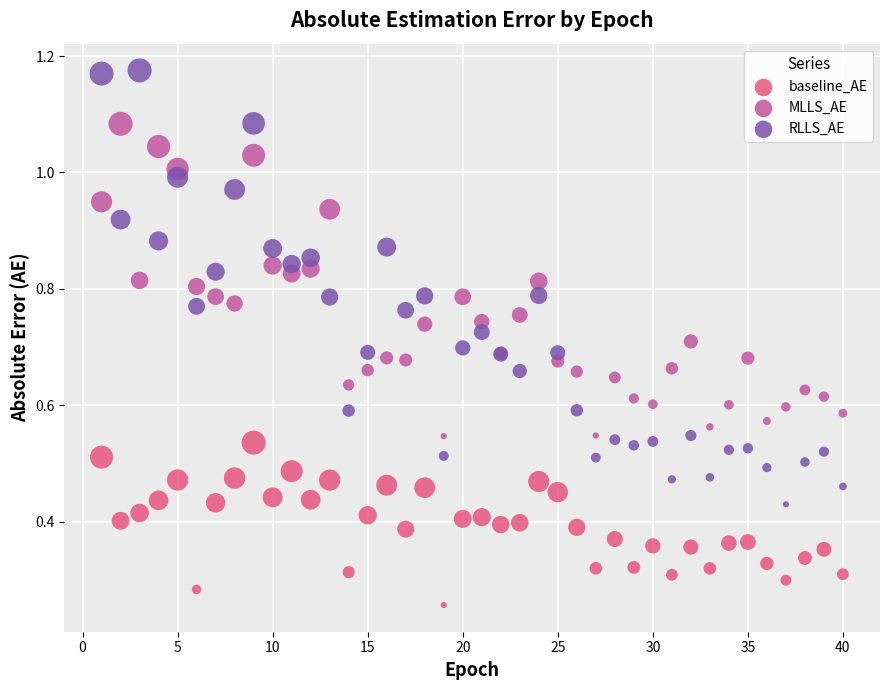

Which series reaches the minimum Y coordinate?

baseline_AE